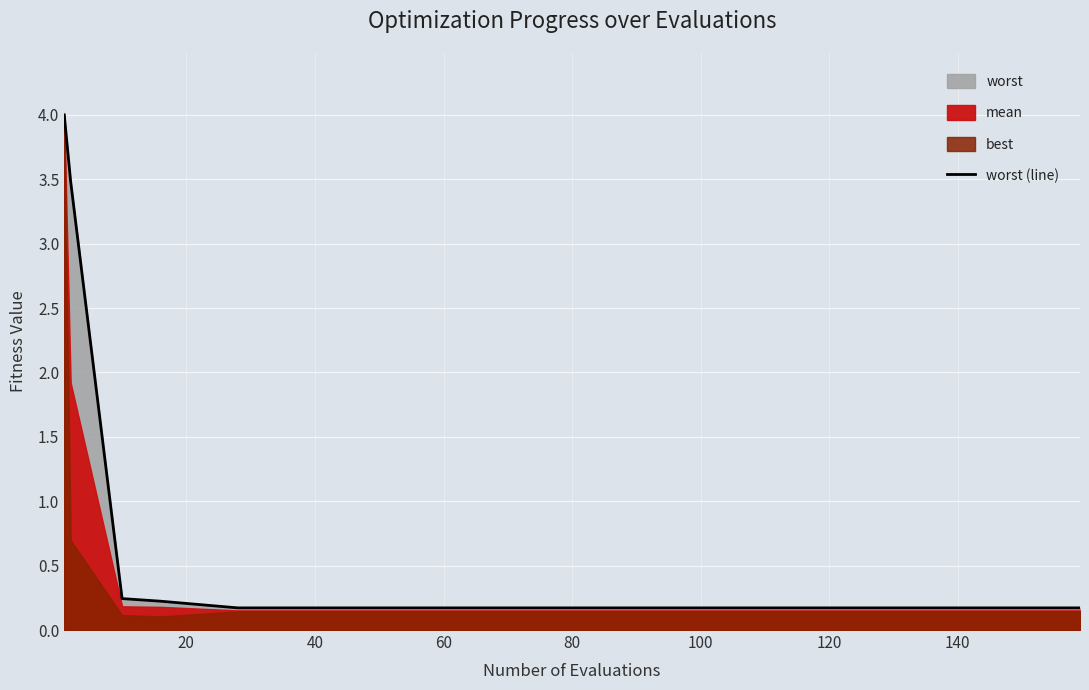

The chart shows a value of 0.2 at 80. True or false?

False